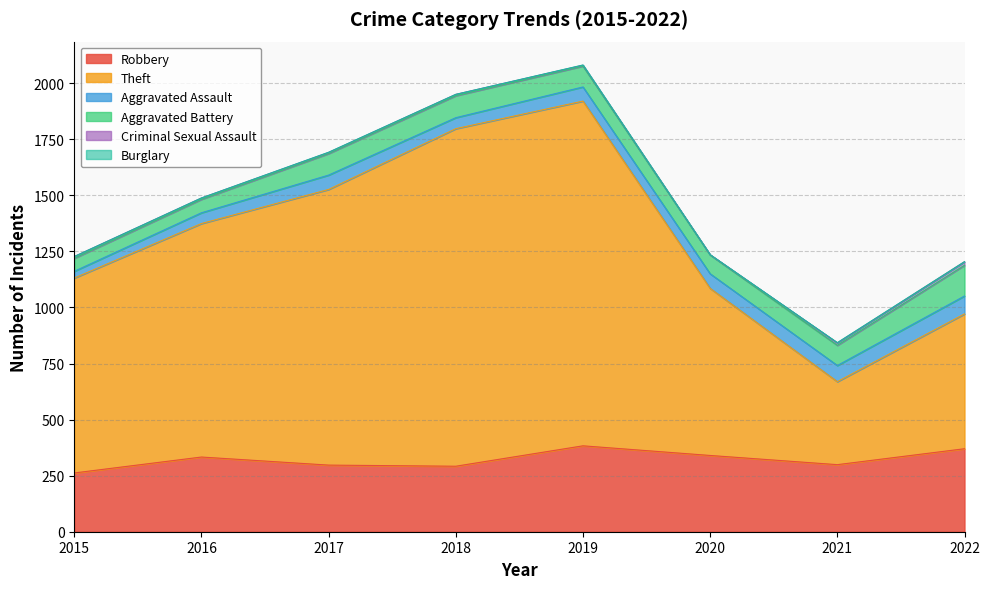

True or false: Aggravated Assault has a value of 118 at 2022.

False